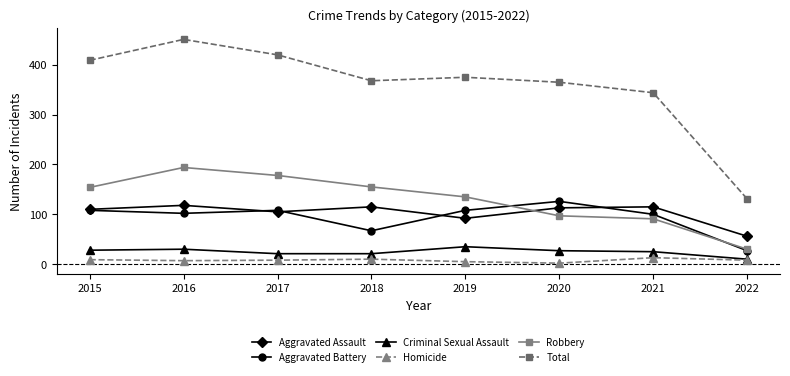

The value of Total at 2018 is 368. True or false?

True